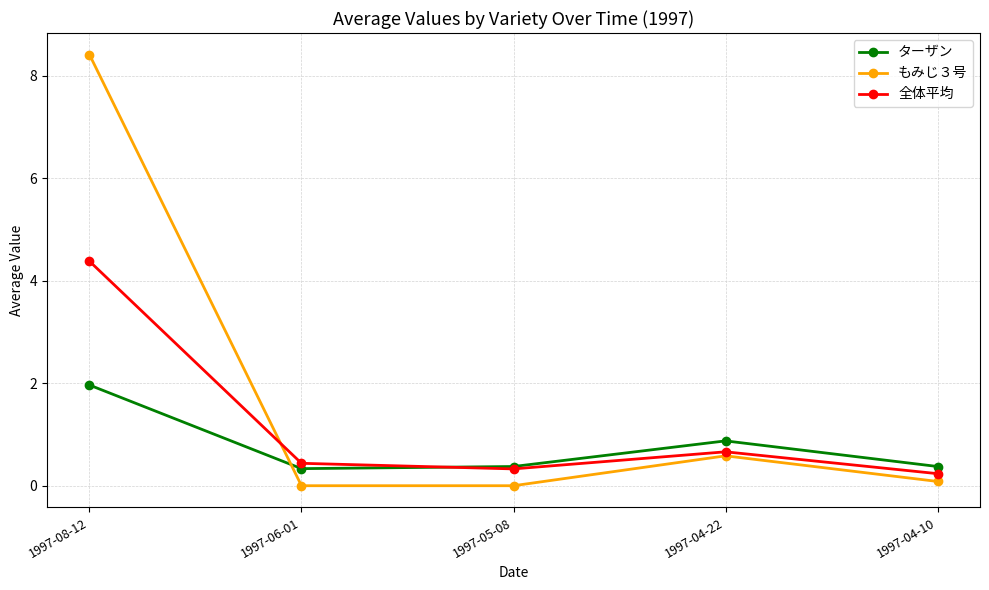

Which series has the widest spread of values?

もみじ３号